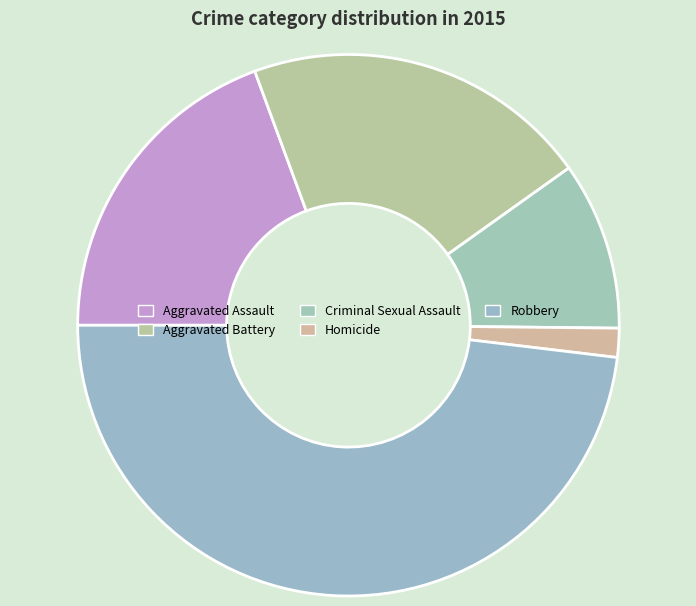

What is the total percentage of Aggravated Battery and Homicide?

22.5%